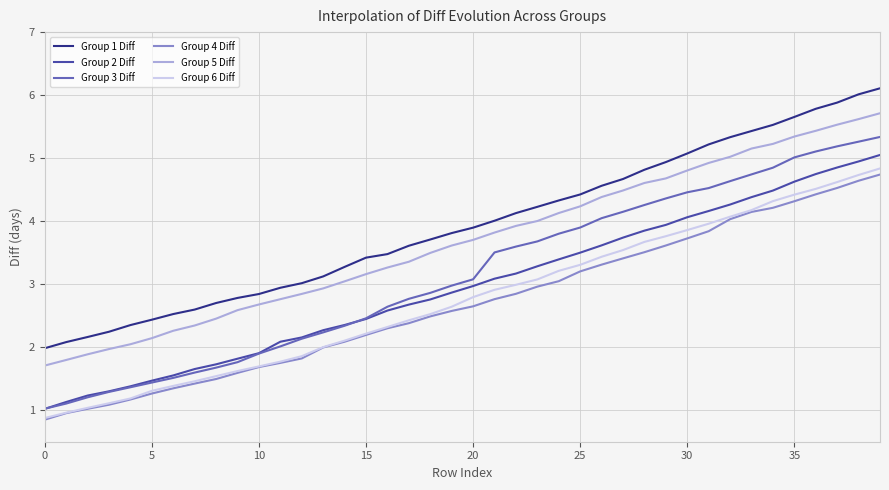

What is the difference between the maximum and minimum values in the Group 1 Diff series?

4.1